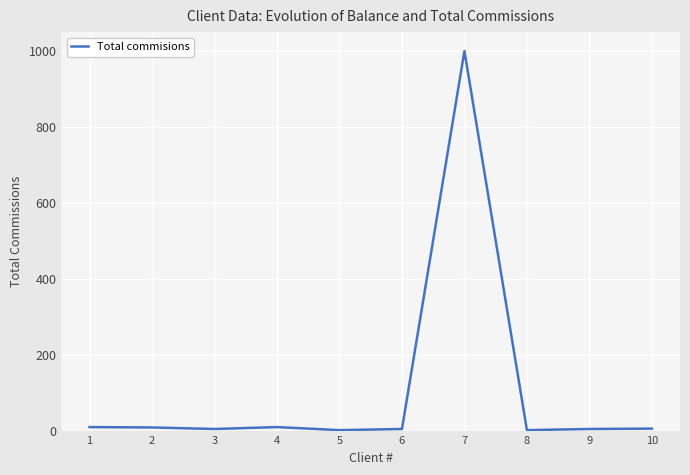

The value at 7 is 257. True or false?

False